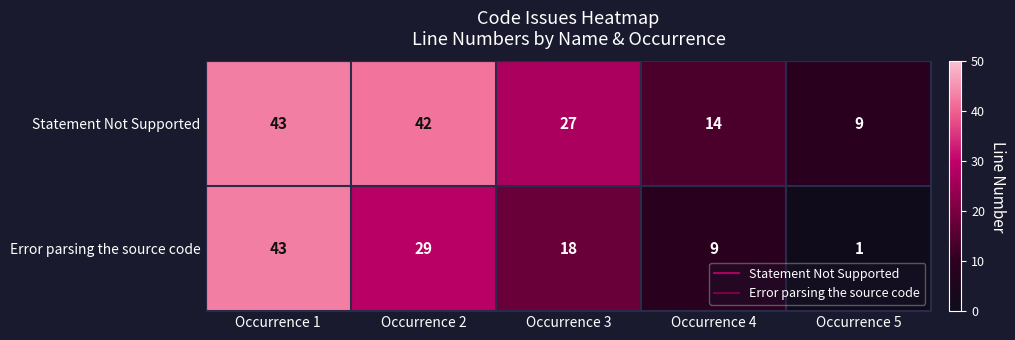

Which series has the largest total across all categories?

Statement Not Supported